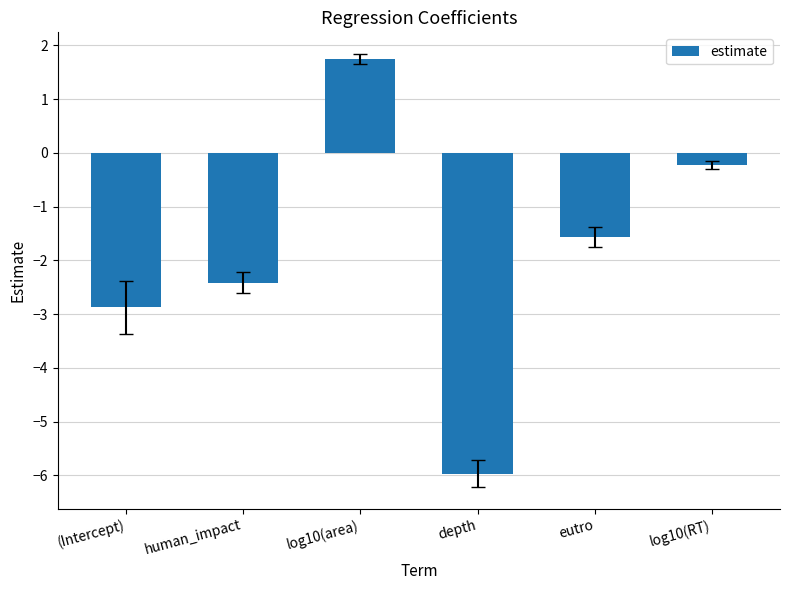

What is the maximum value shown in the chart?

1.7